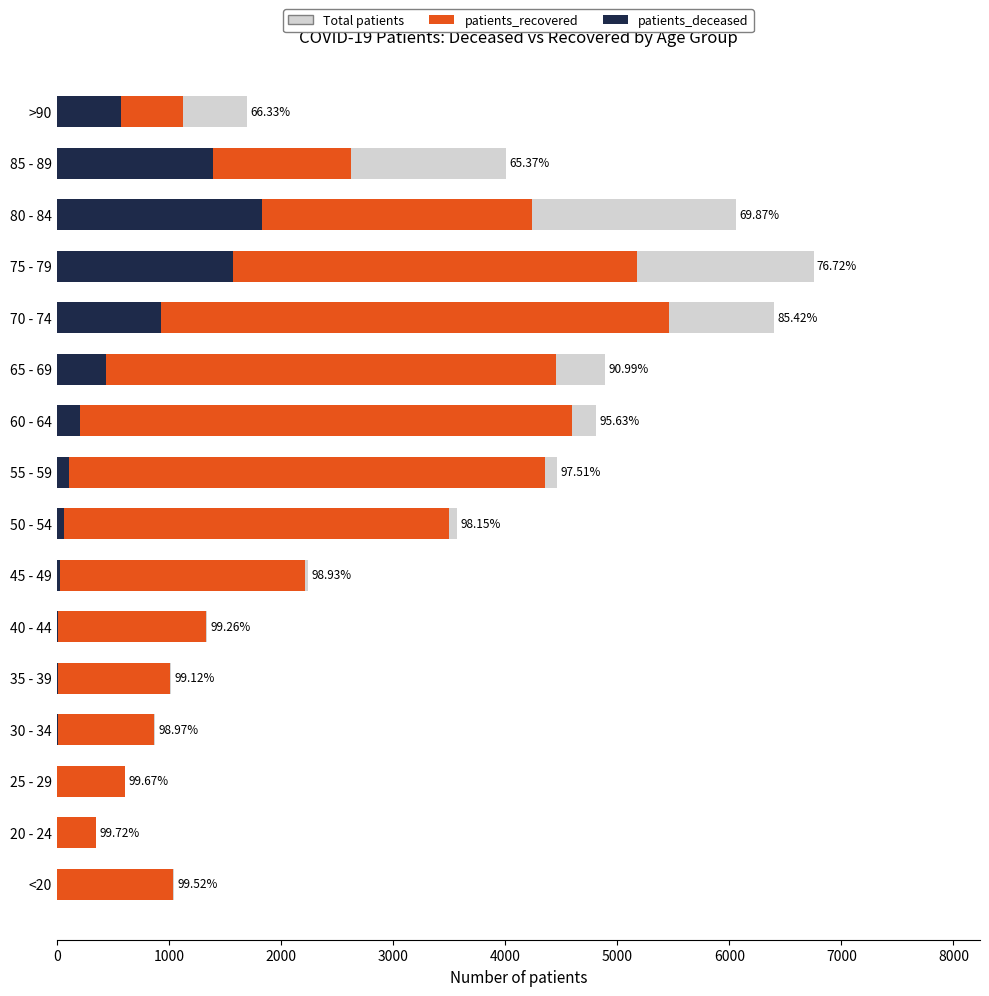

What is the highest value of the Total patients series?

6752